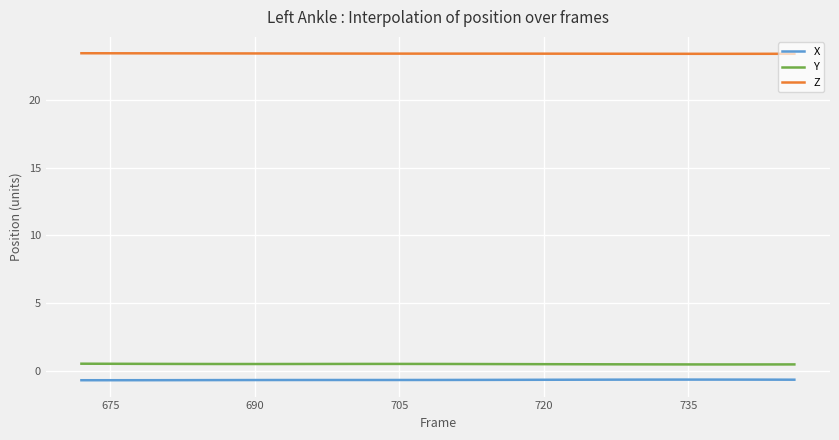

What is the minimum value shown in the chart?

-0.7